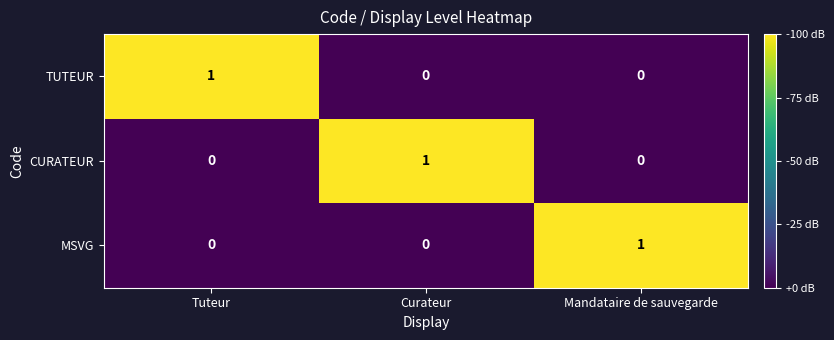

How many MSVG values are between 0 and 1?

3